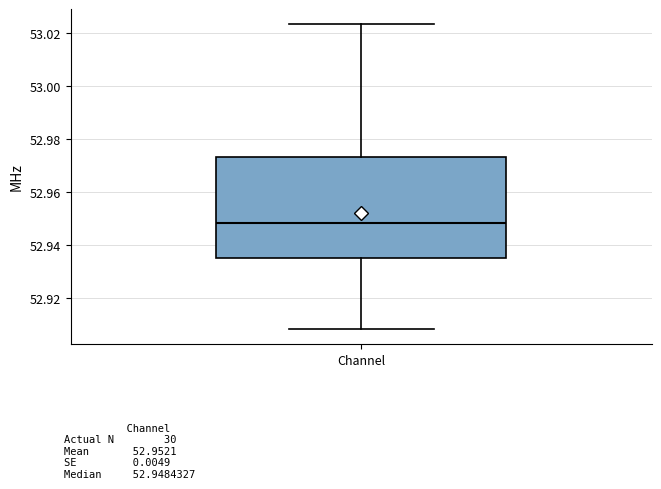

Read this box plot against the y-axis: the position of the median line, the range covered by the box, and the ends of both whiskers. The values are not printed on the chart, so give them approximately, as read against the axis.

median 52.948, box 52.936 to 52.974, whiskers 52.908 to 53.024